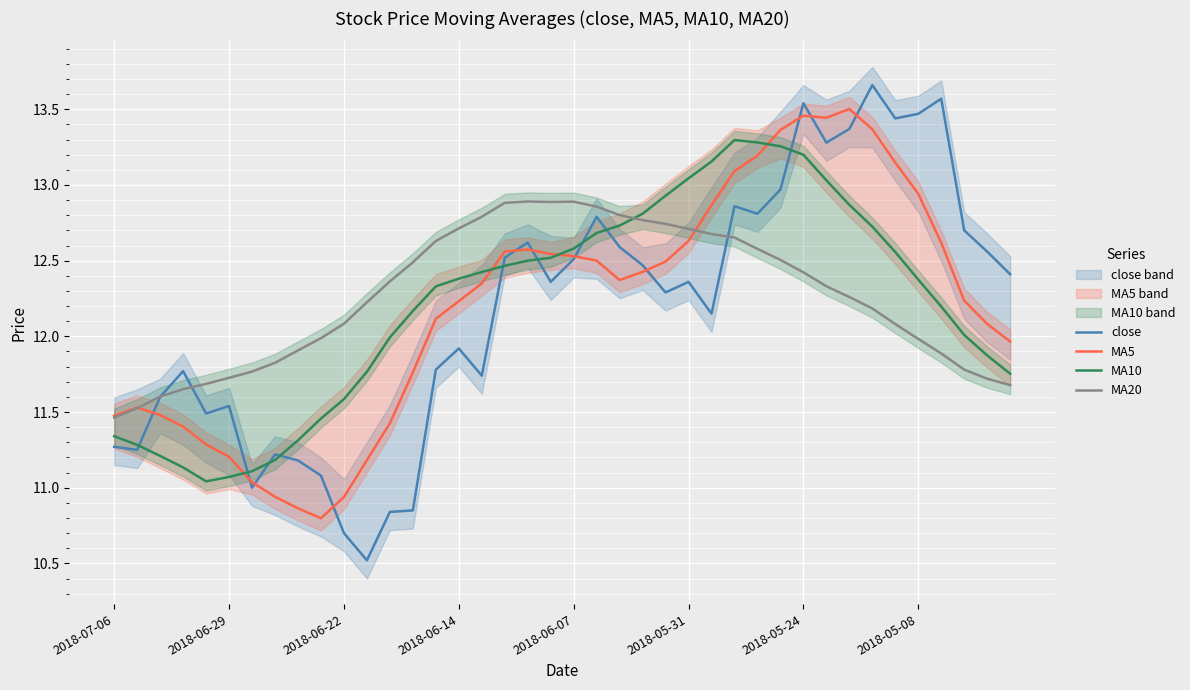

The value of MA20 at 2018-06-22 is 6.2. True or false?

False